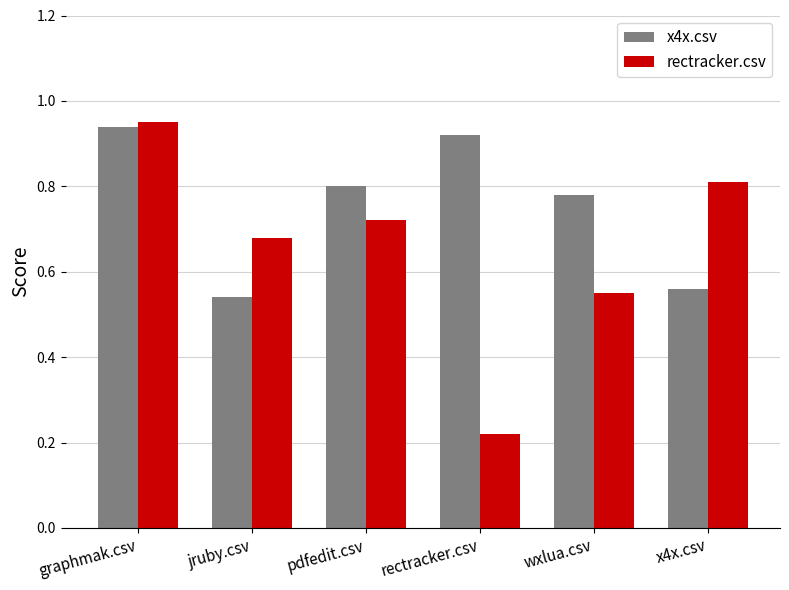

The rectracker.csv series shows 0.4 at jruby.csv. True or false?

False